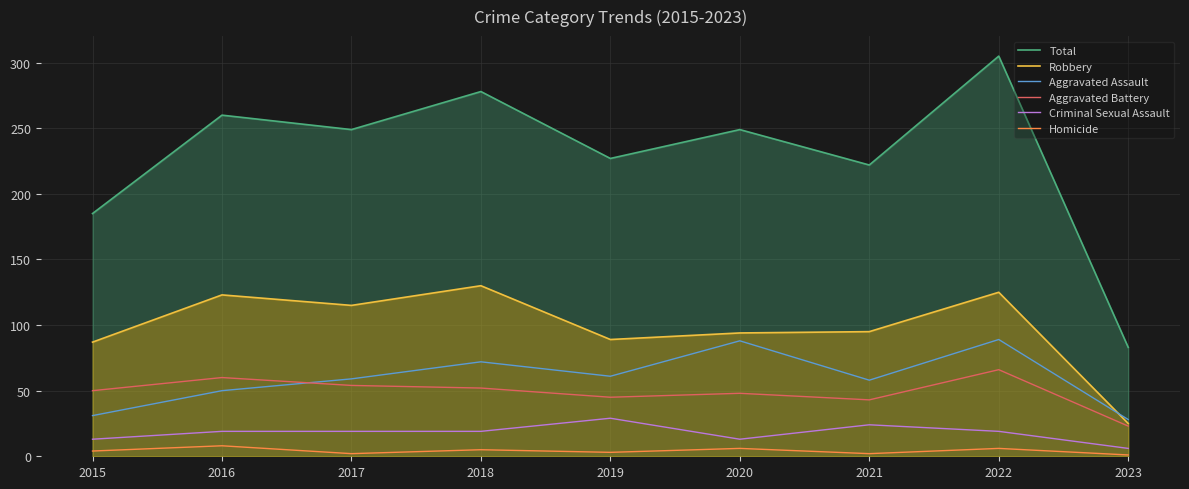

True or false: Total and Aggravated Assault intersect in this chart.

False